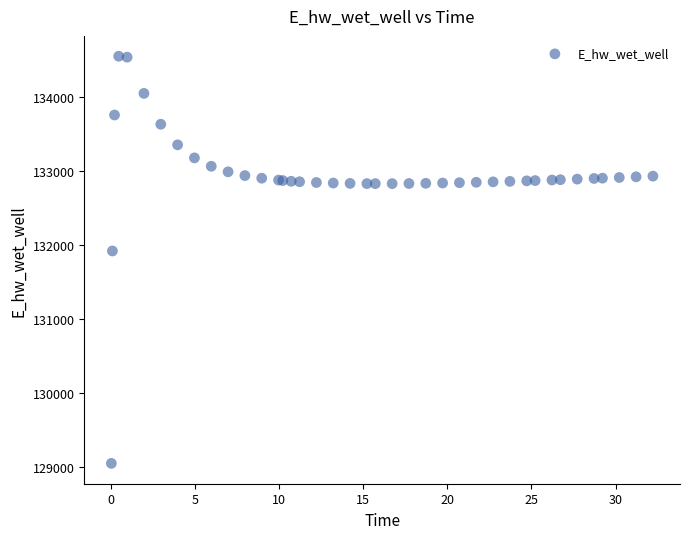

What Y value in the scatter plot is closest to 131797?

131917.6